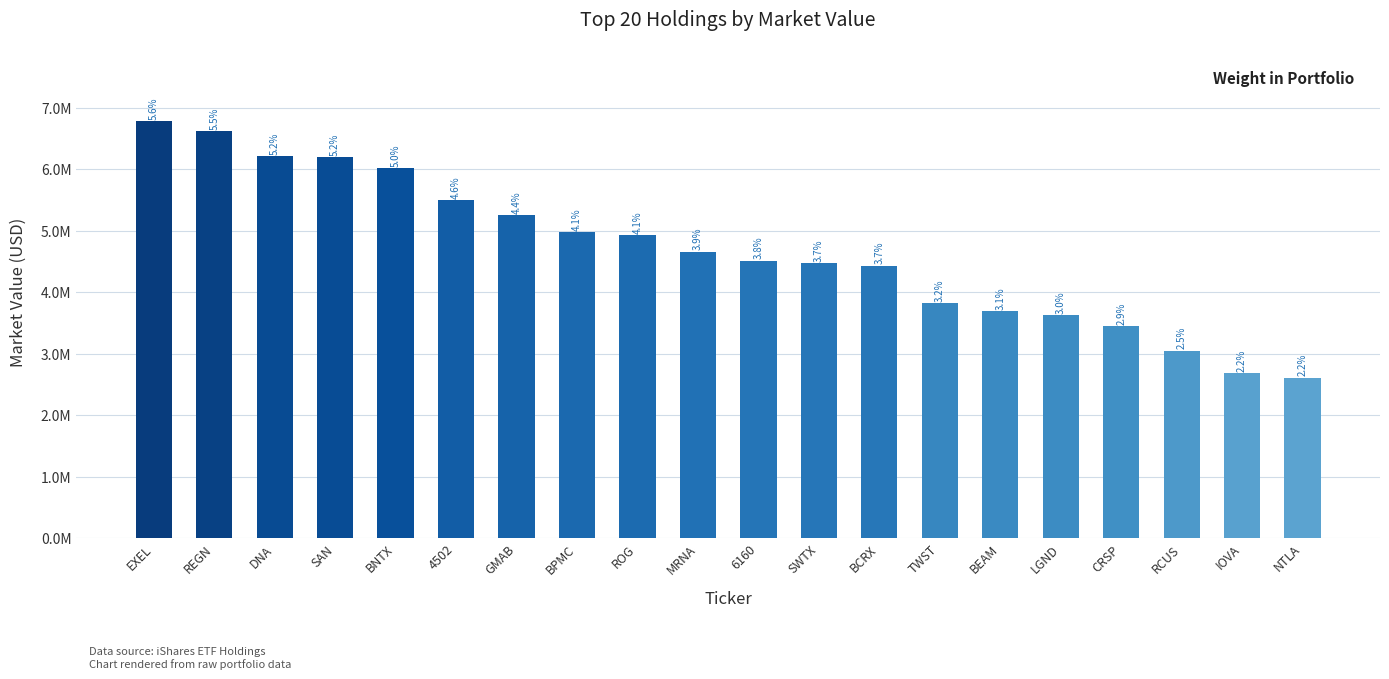

What is the ratio of the value at RCUS to the value at BNTX?

0.5